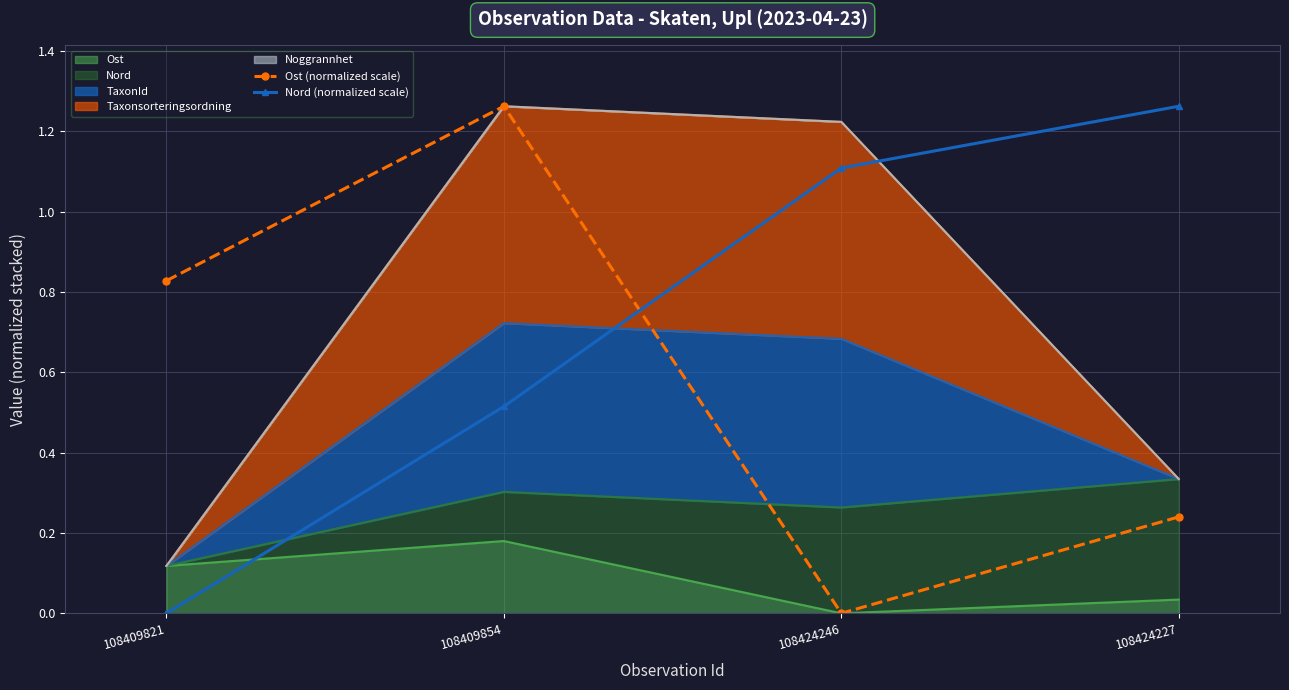

How many categories are shown in the chart?

4